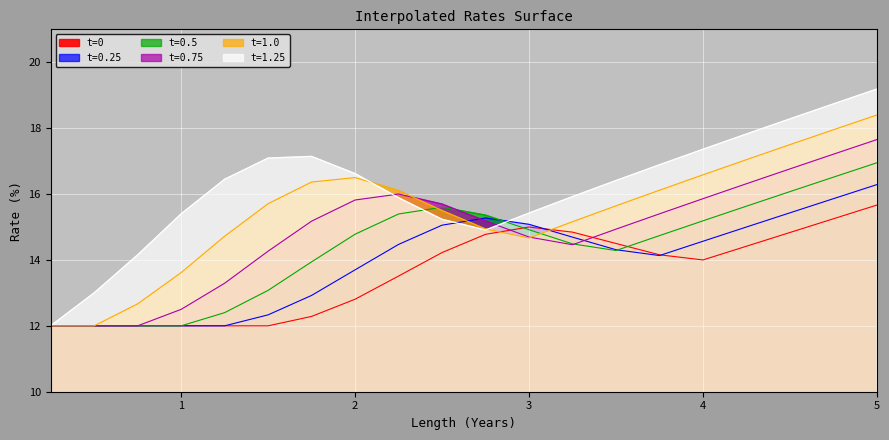

How many lines are shown in the chart?

6